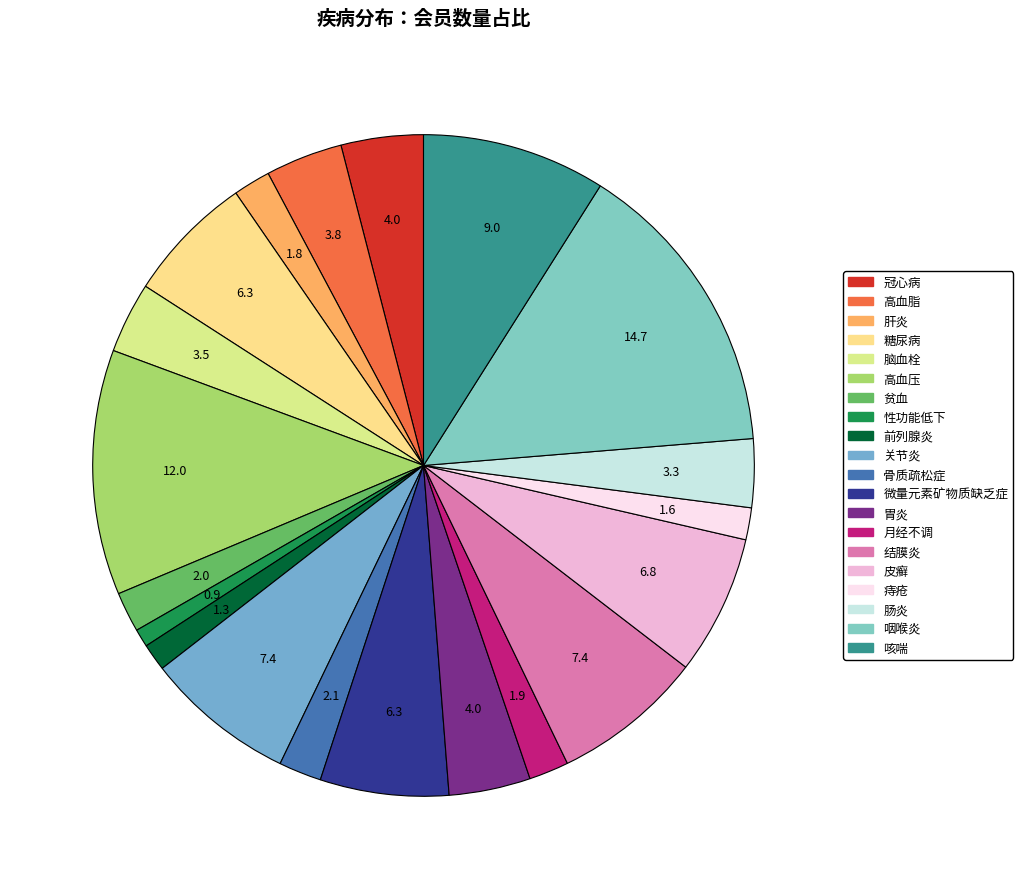

Which category has the biggest portion of the pie?

咽喉炎